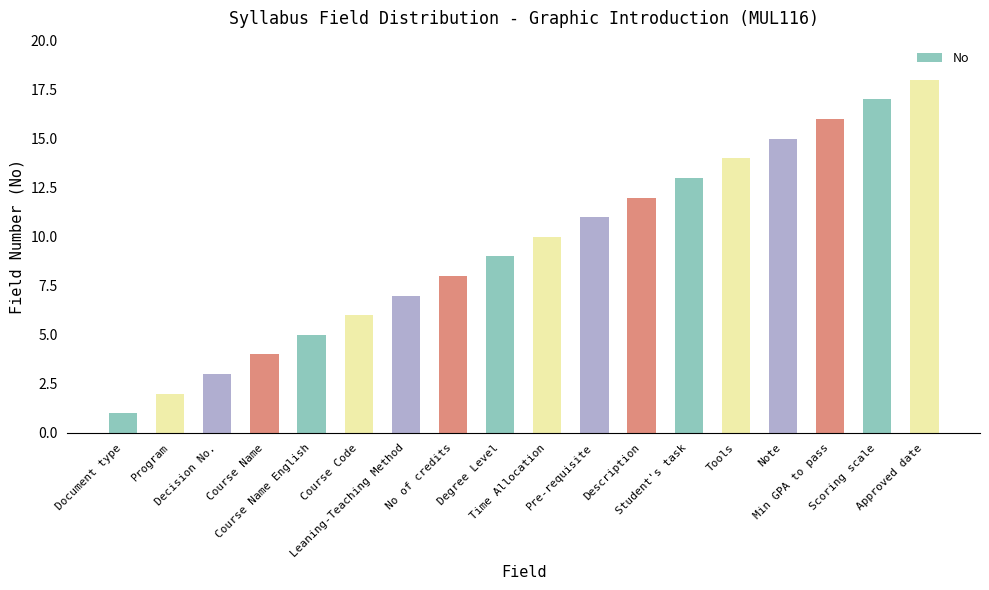

Count the number of categories in the chart.

18